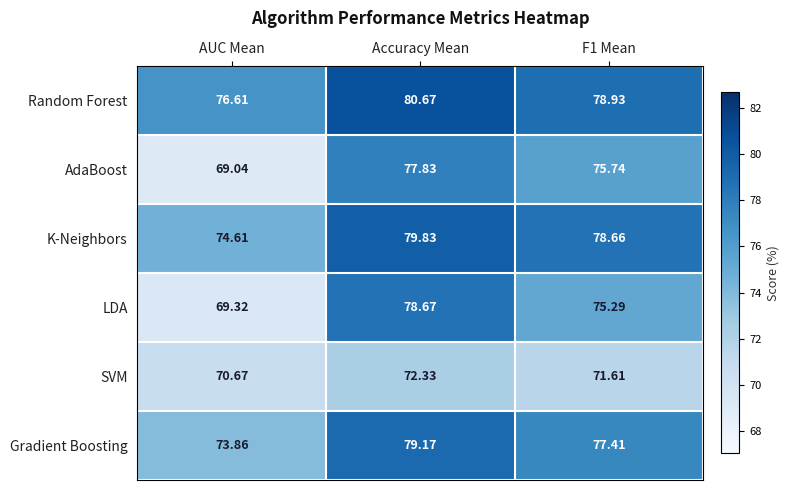

Where does the SVM series first go above 71?

Accuracy Mean